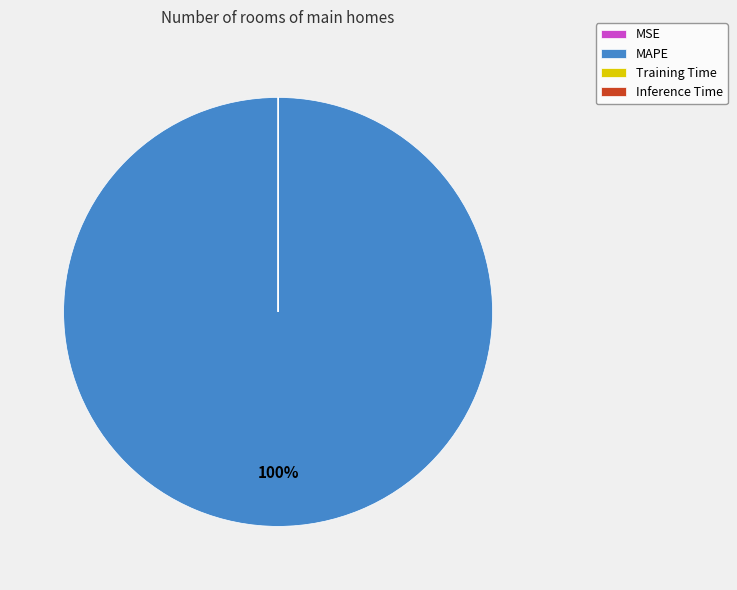

To the nearest percent, what is the difference between the largest and smallest slice percentages?

100%